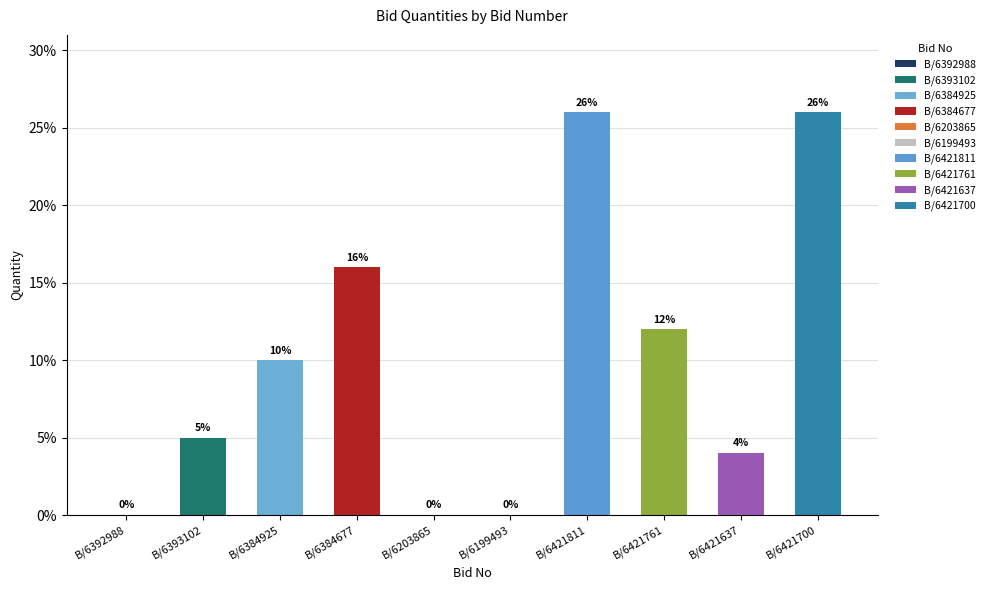

Which has a higher value, B/6203865 or B/6421700?

B/6421700